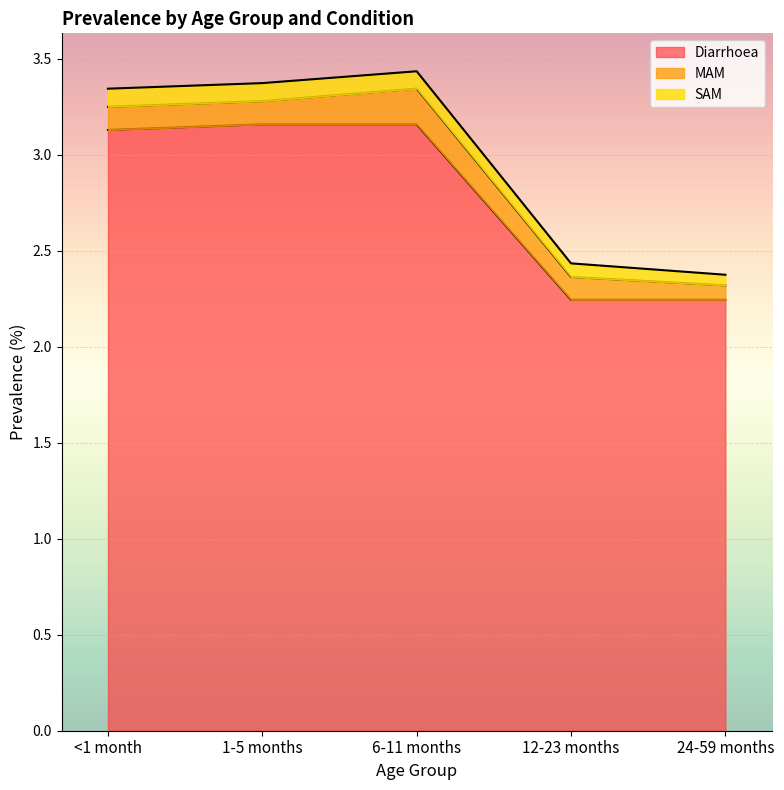

True or false: Diarrhoea and SAM cross at least once.

False